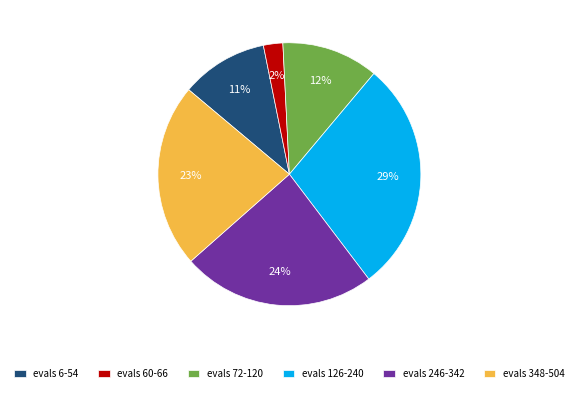

To the nearest percent, what is the average slice percentage?

17%